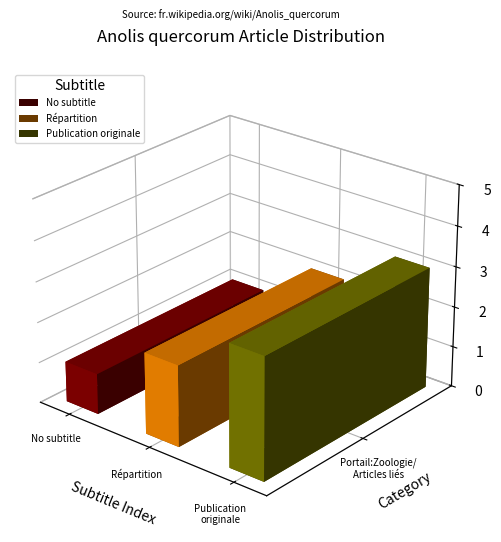

What is the spread (max minus min) of values at Portail:Zoologie/Articles liés?

2